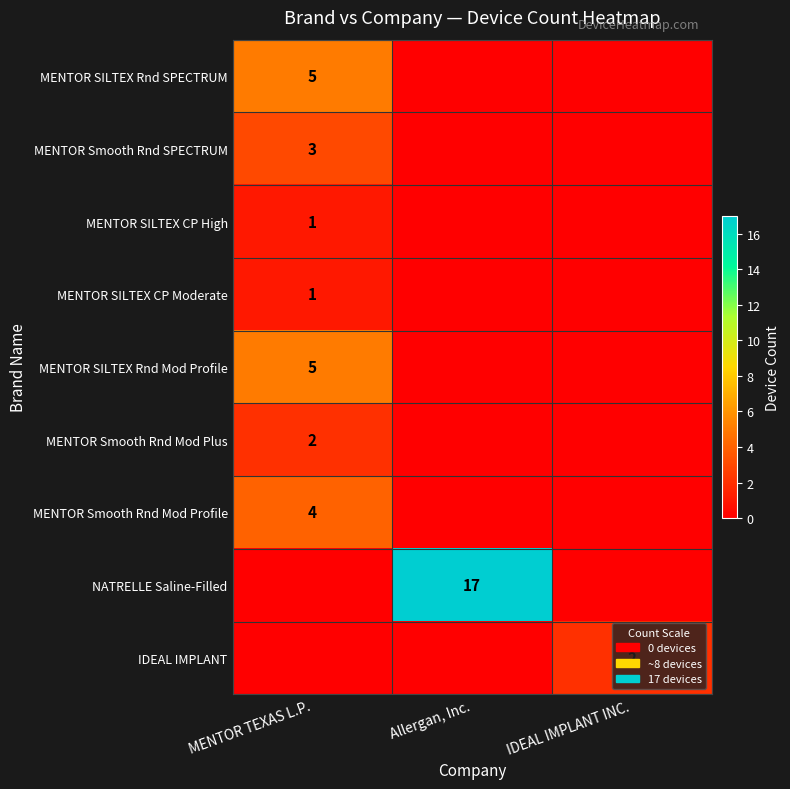

What is the total value across all series at Allergan, Inc.?

17